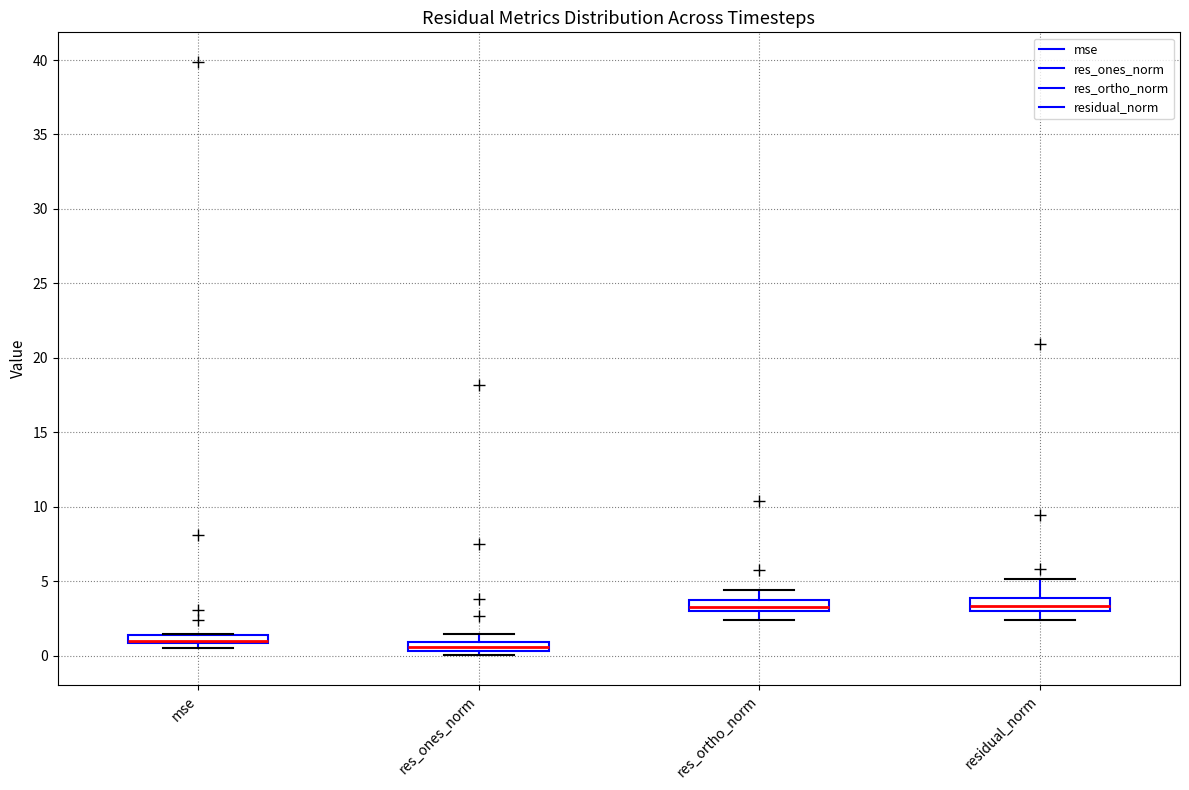

Where is the lower edge of the box for res_ones_norm on the y-axis? The values are not printed on the chart, so give them approximately, as read against the axis.

0.5